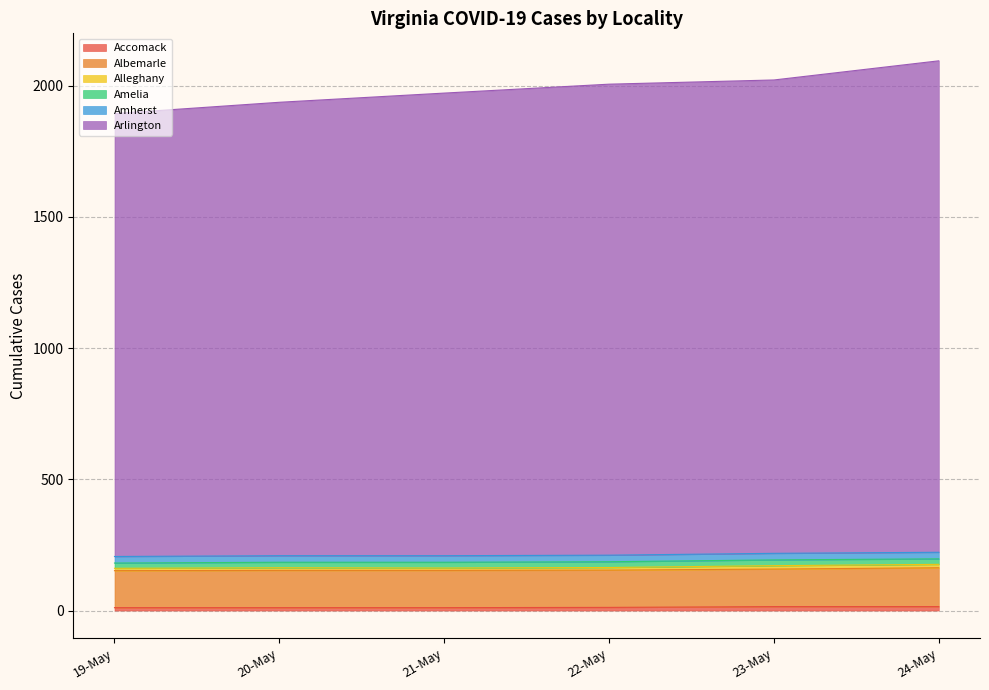

Between 19-May and 24-May, which is larger?

24-May